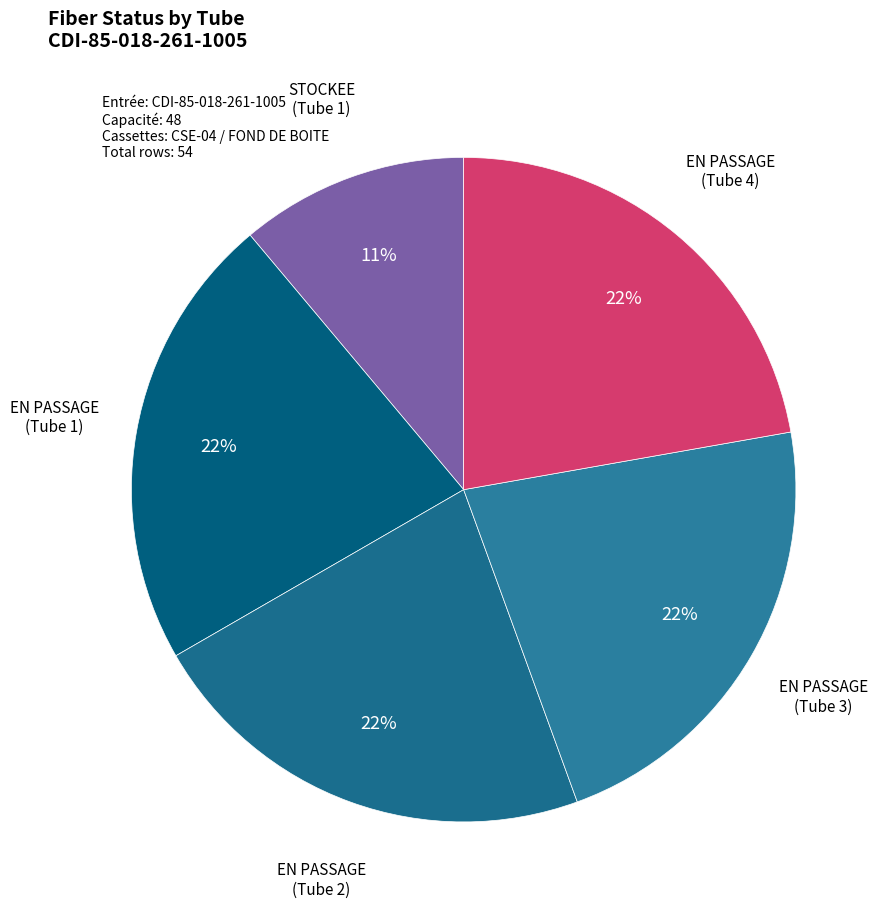

To the nearest percent, what is the average slice percentage?

20%